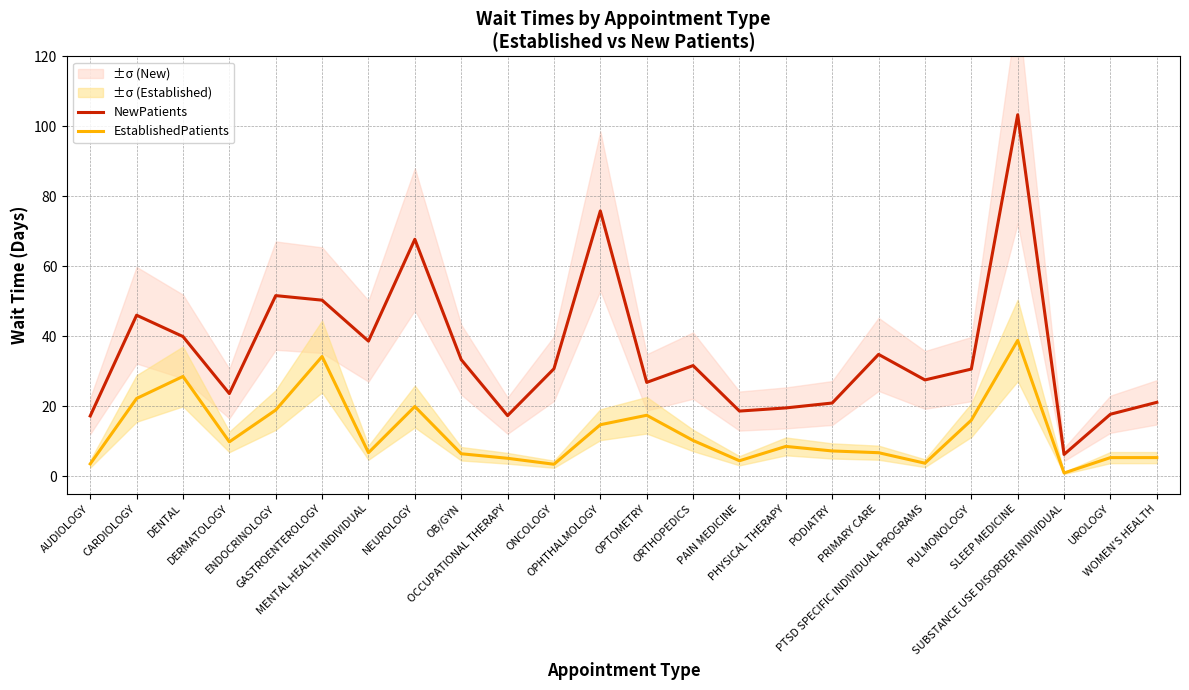

Reading left to right, transcribe all the data shown in this chart.

NewPatients: AUDIOLOGY=17.2	CARDIOLOGY=46.0	DENTAL=39.9	DERMATOLOGY=23.6	ENDOCRINOLOGY=51.6	GASTROENTEROLOGY=50.3	MENTAL HEALTH INDIVIDUAL=38.6	NEUROLOGY=67.7	OB/GYN=33.3	OCCUPATIONAL THERAPY=17.3	ONCOLOGY=30.7	OPHTHALMOLOGY=75.8	OPTOMETRY=26.8	ORTHOPEDICS=31.6	PAIN MEDICINE=18.6	PHYSICAL THERAPY=19.5	PODIATRY=20.9	PRIMARY CARE=34.8	PTSD SPECIFIC INDIVIDUAL PROGRAMS=27.5	PULMONOLOGY=30.6	SLEEP MEDICINE=103.3	SUBSTANCE USE DISORDER INDIVIDUAL=6.2	UROLOGY=17.7	WOMEN'S HEALTH=21.1
EstablishedPatients: AUDIOLOGY=3.5	CARDIOLOGY=22.2	DENTAL=28.5	DERMATOLOGY=9.8	ENDOCRINOLOGY=18.9	GASTROENTEROLOGY=34.2	MENTAL HEALTH INDIVIDUAL=6.7	NEUROLOGY=19.9	OB/GYN=6.4	OCCUPATIONAL THERAPY=5.1	ONCOLOGY=3.4	OPHTHALMOLOGY=14.7	OPTOMETRY=17.4	ORTHOPEDICS=10.2	PAIN MEDICINE=4.4	PHYSICAL THERAPY=8.5	PODIATRY=7.2	PRIMARY CARE=6.7	PTSD SPECIFIC INDIVIDUAL PROGRAMS=3.7	PULMONOLOGY=16.0	SLEEP MEDICINE=38.8	SUBSTANCE USE DISORDER INDIVIDUAL=0.9	UROLOGY=5.3	WOMEN'S HEALTH=5.3